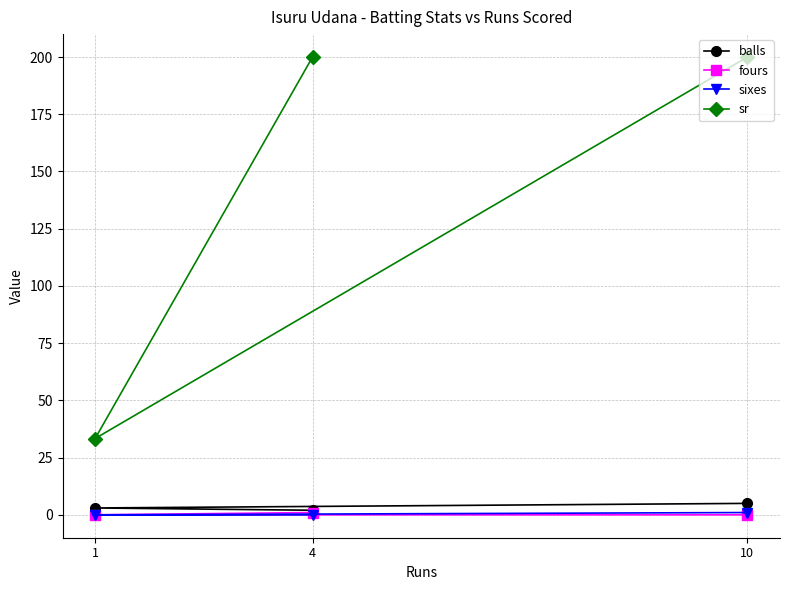

At which category does the chart reach its peak across all series?

4